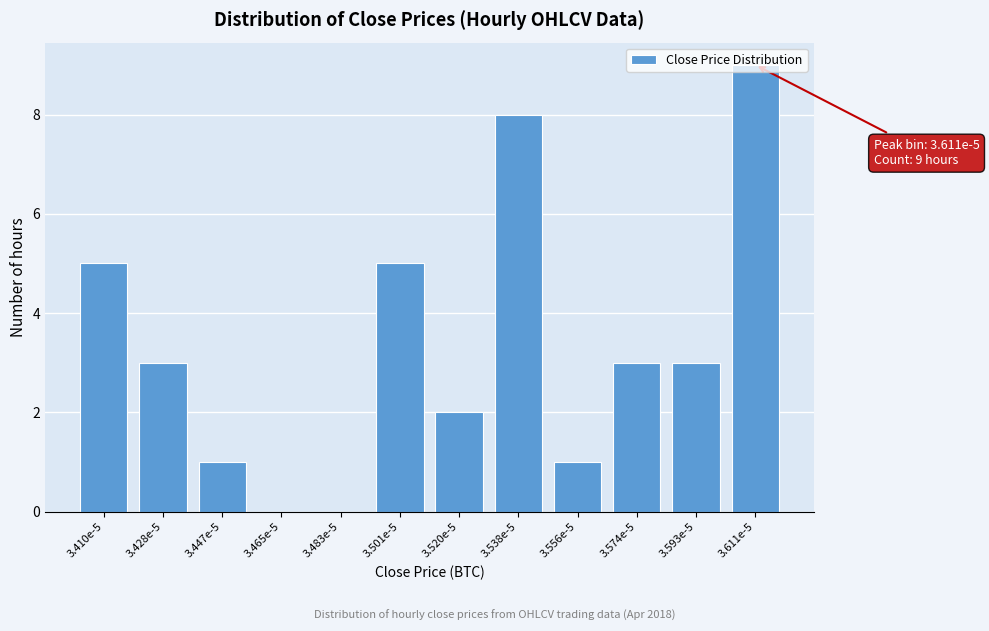

What is the sum of all values?

40